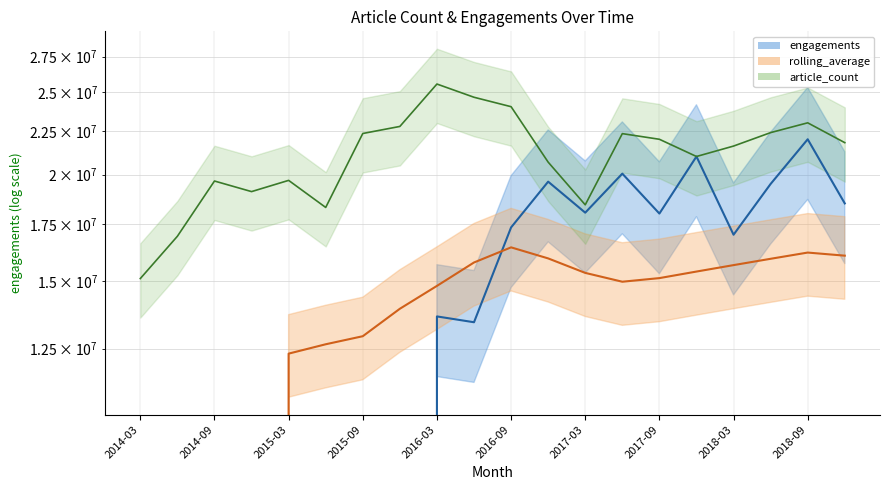

Rank the series at 2016-03 from highest to lowest value.

article_count, rolling_average, engagements